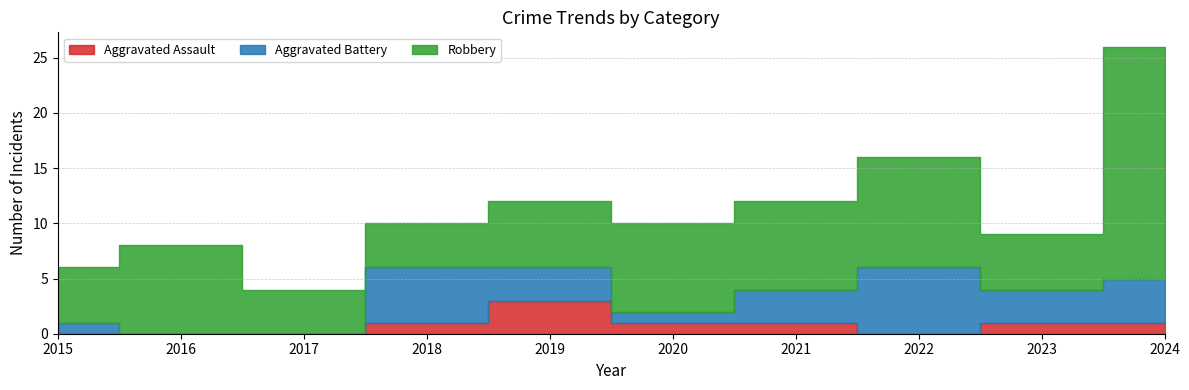

What is the difference between the second highest and minimum values in the Aggravated Assault series?

1